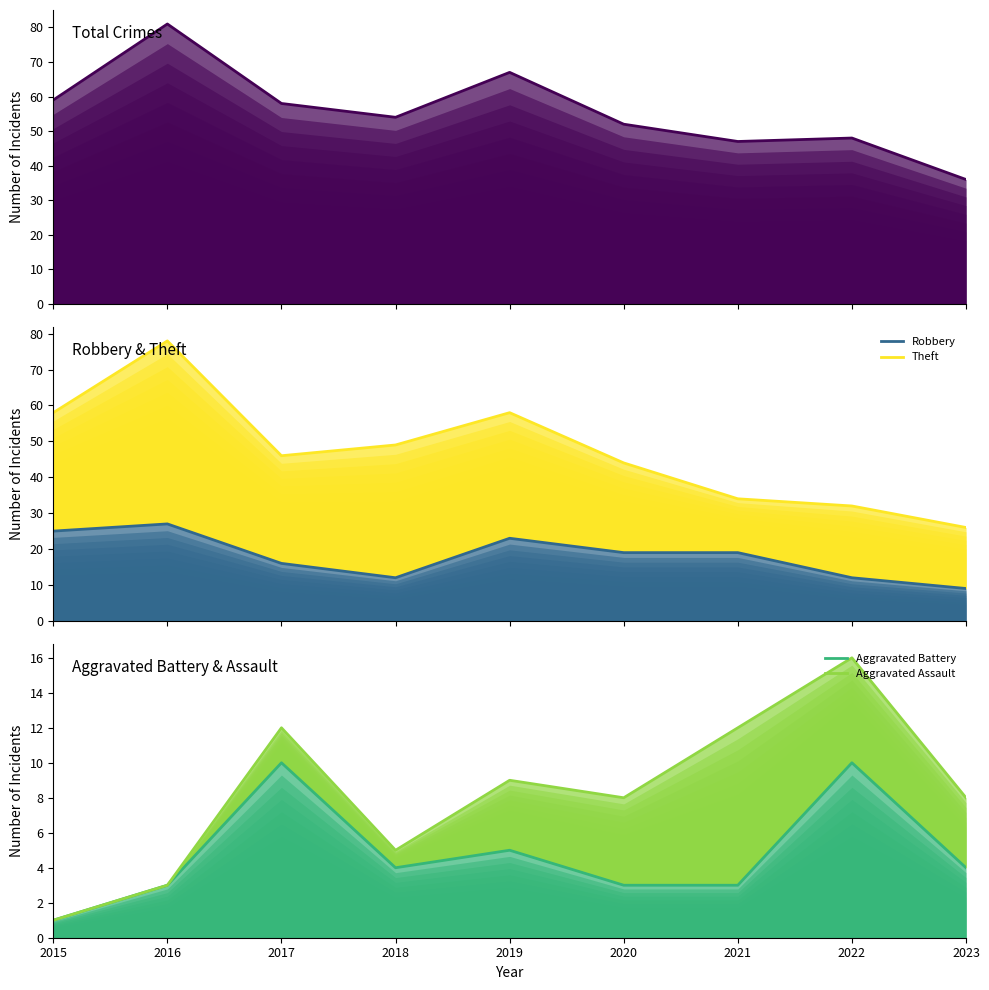

Where does the Aggravated Battery series first go above 4?

2017